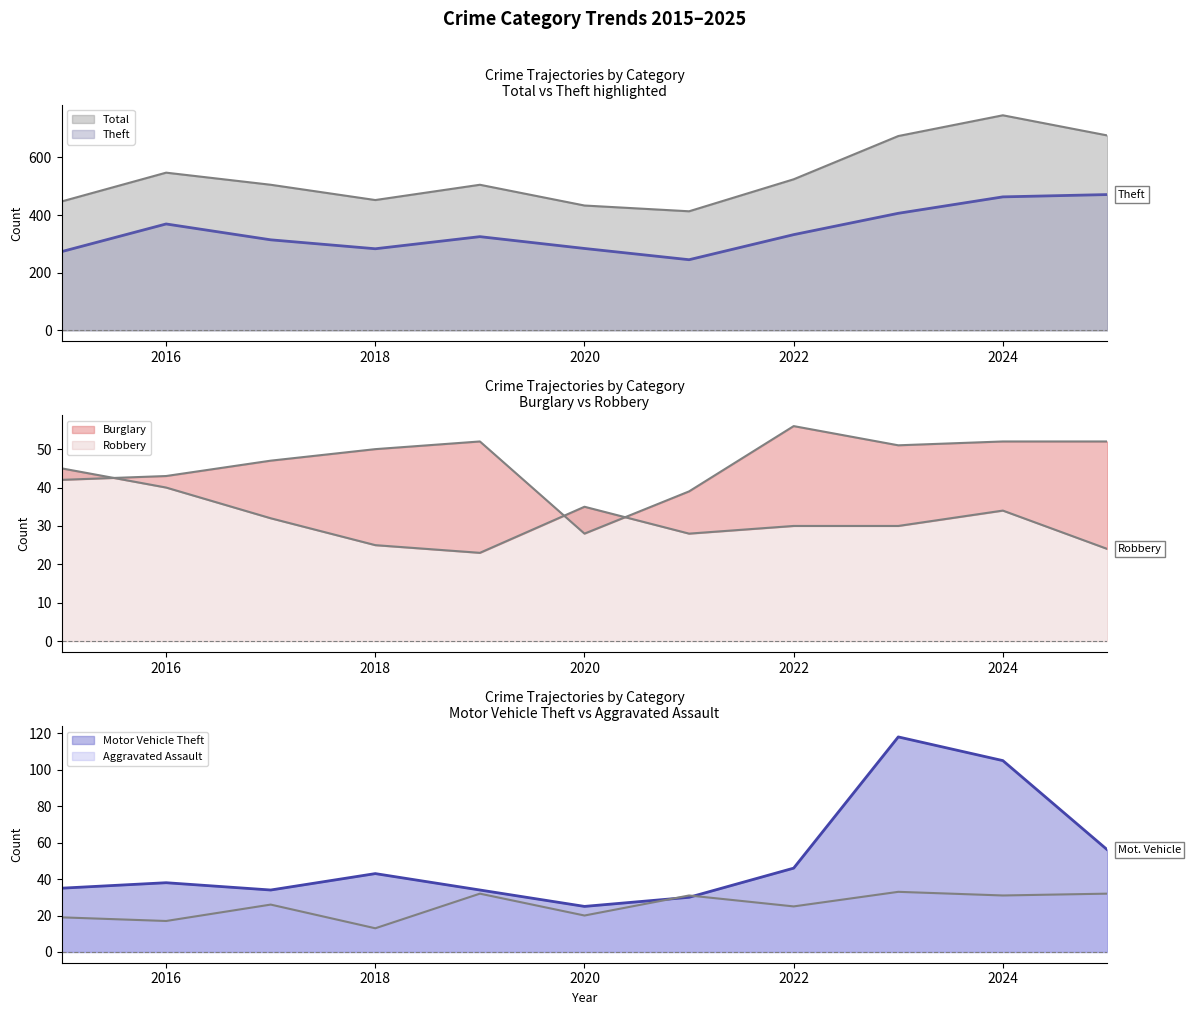

How many intersections are there between Robbery and Aggravated Assault?

7